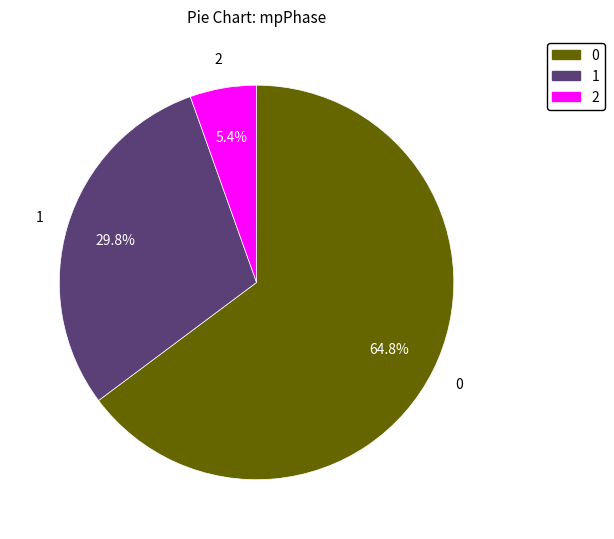

Which category has the biggest portion of the pie?

0